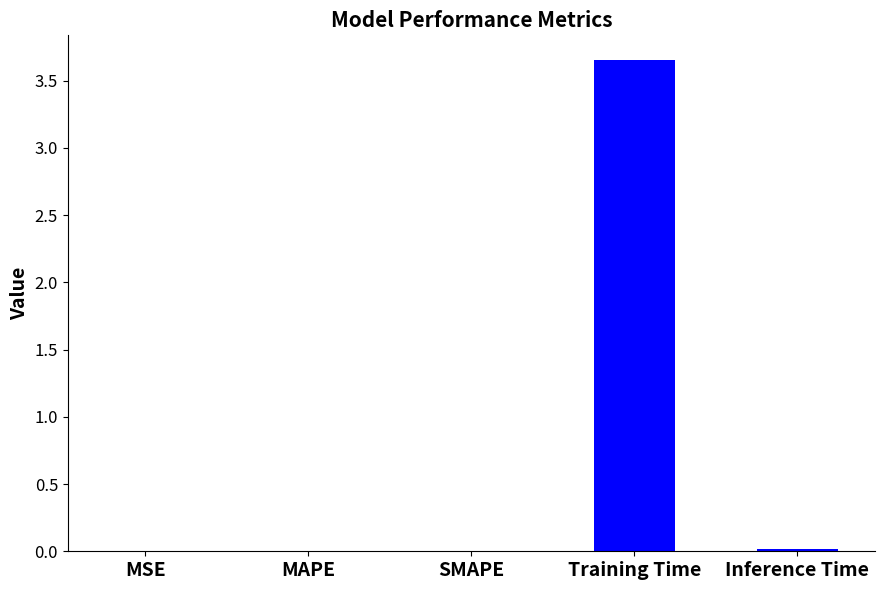

The value at MAPE is 0.0. True or false?

True